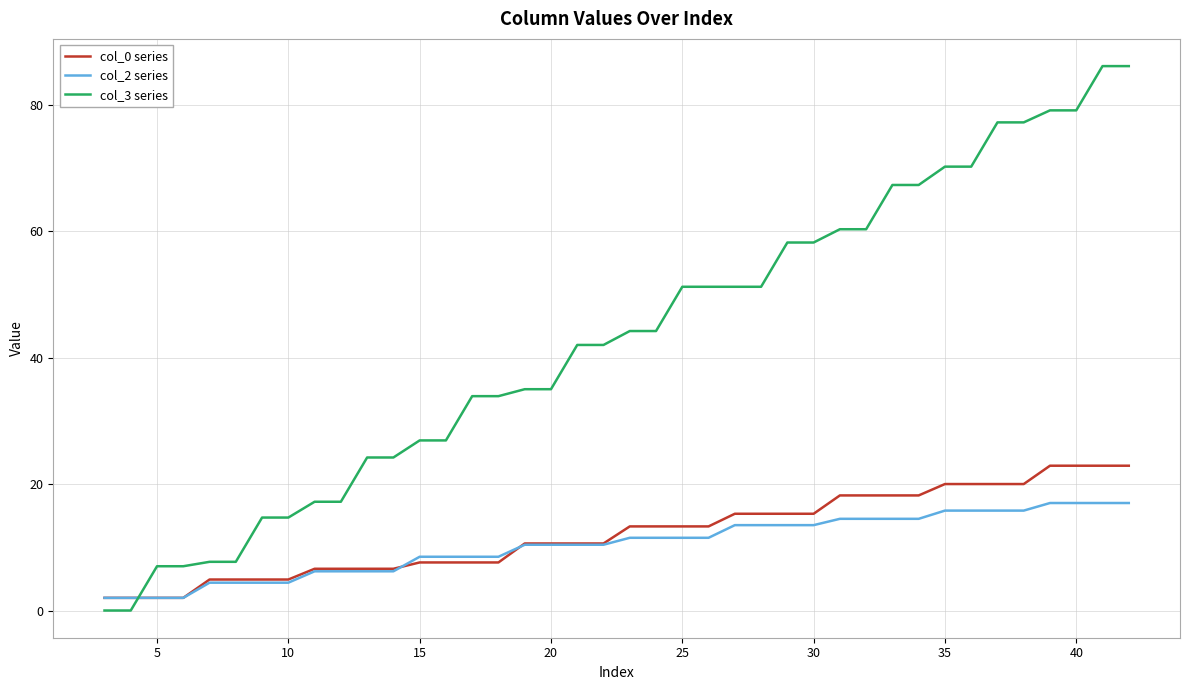

Which series ends up on top after the final intersection of col_3 series and col_0 series?

col_3 series